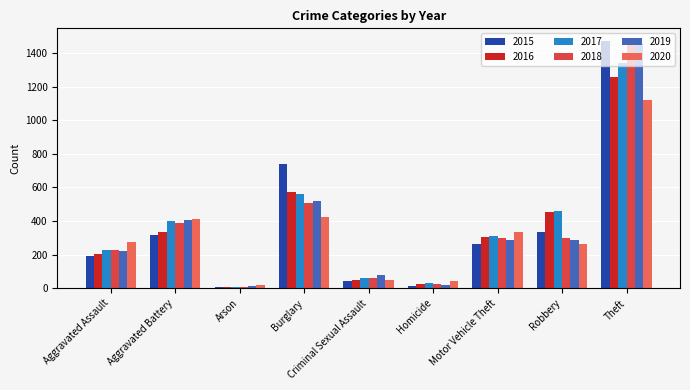

Which series has the widest spread of values?

2015